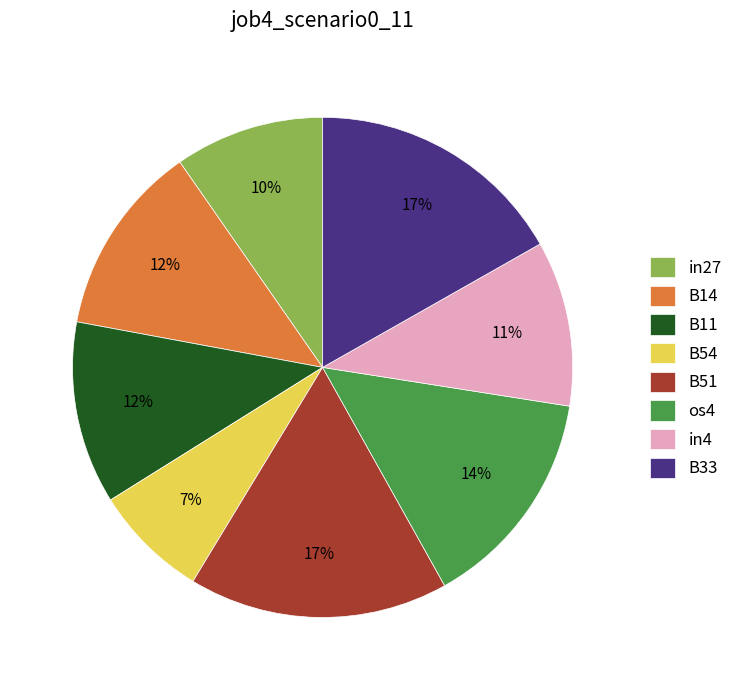

What percentage is the B54 slice, to the nearest percent?

7%